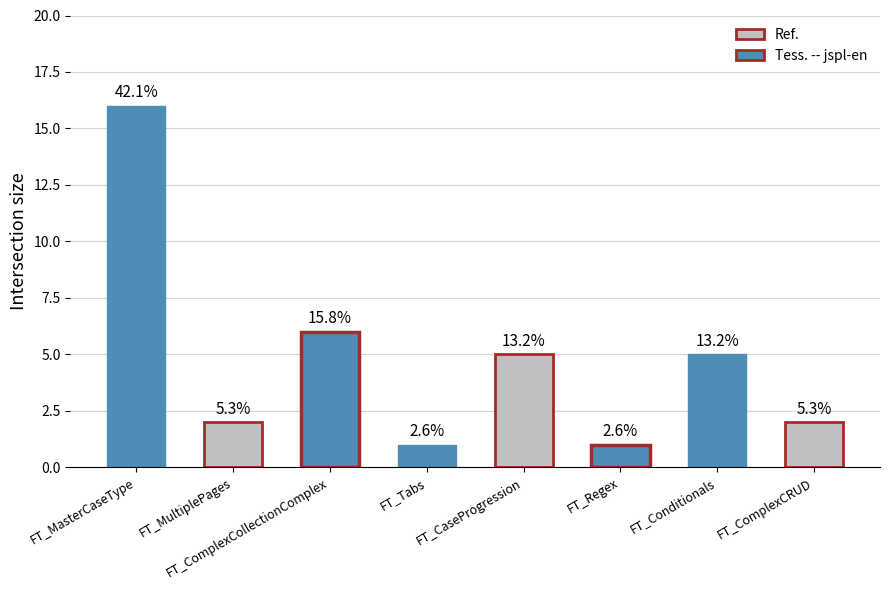

List the labels in order of value, smallest first.

FT_Tabs, FT_Regex, FT_MultiplePages, FT_ComplexCRUD, FT_CaseProgression, FT_Conditionals, FT_ComplexCollectionComplex, FT_MasterCaseType